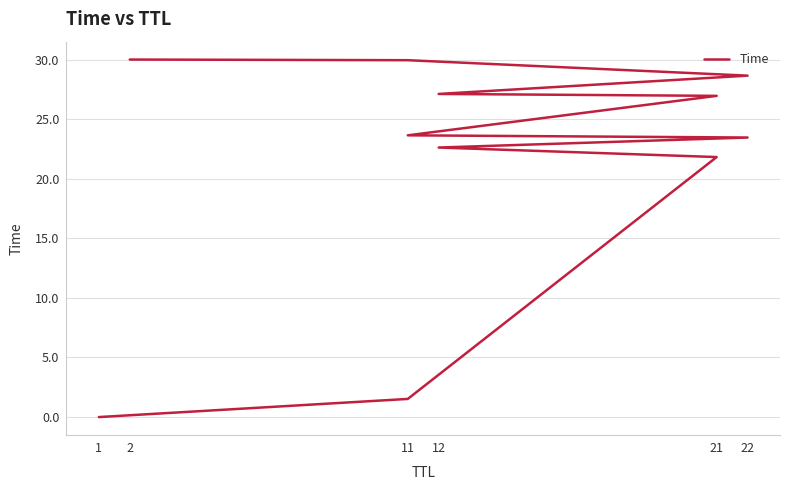

What is the label of the 2nd point from the left?

11